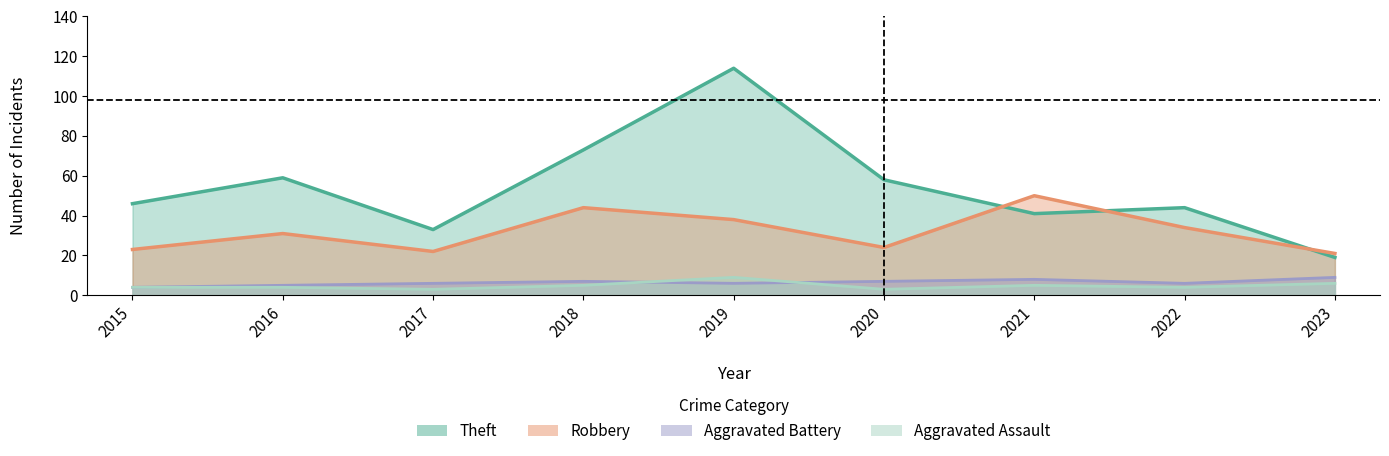

What are all the series names shown in the legend?

Robbery, Theft, Aggravated Battery, Aggravated Assault